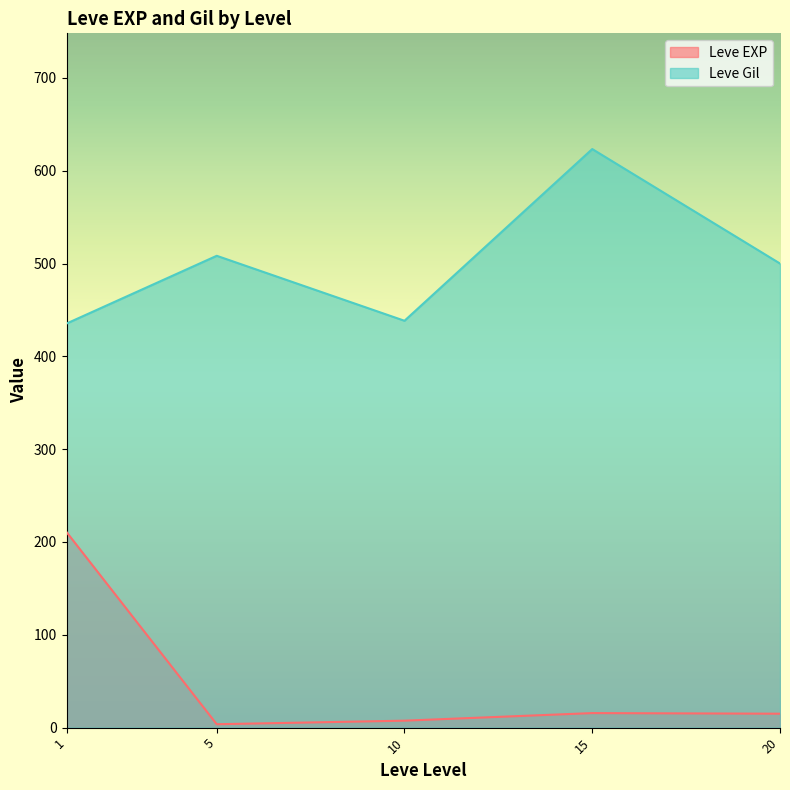

Is the value of Leve EXP at 20 greater than the value of Leve Gil at 10?

No